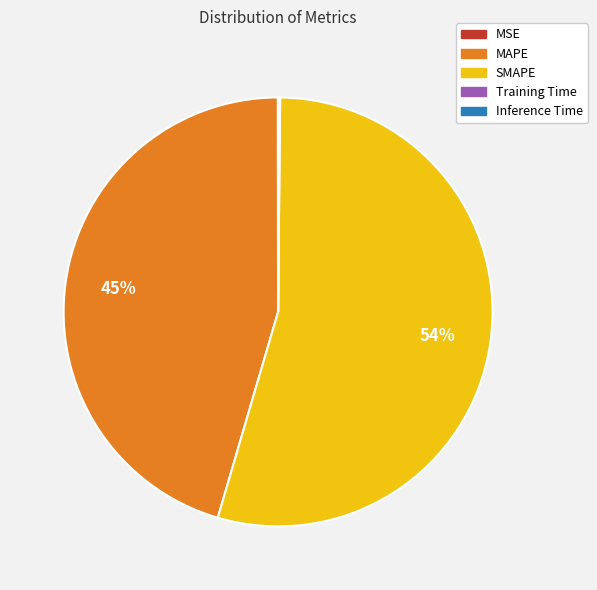

True or false: SMAPE accounts for 62% of the total.

False